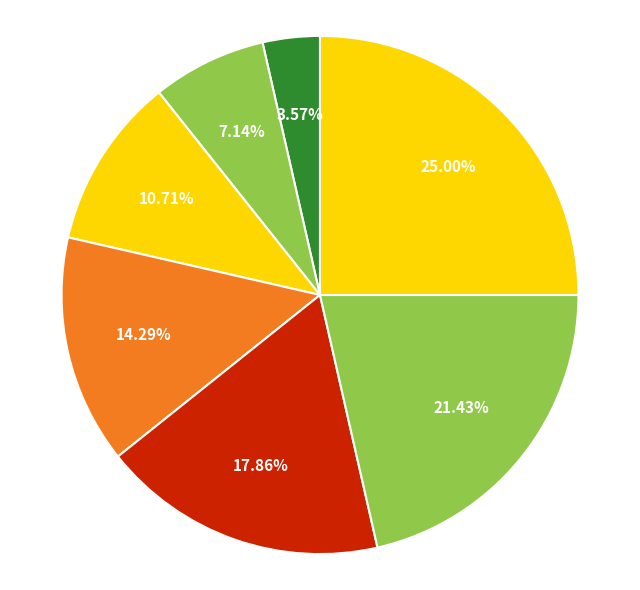

How many segments does this pie chart have?

7